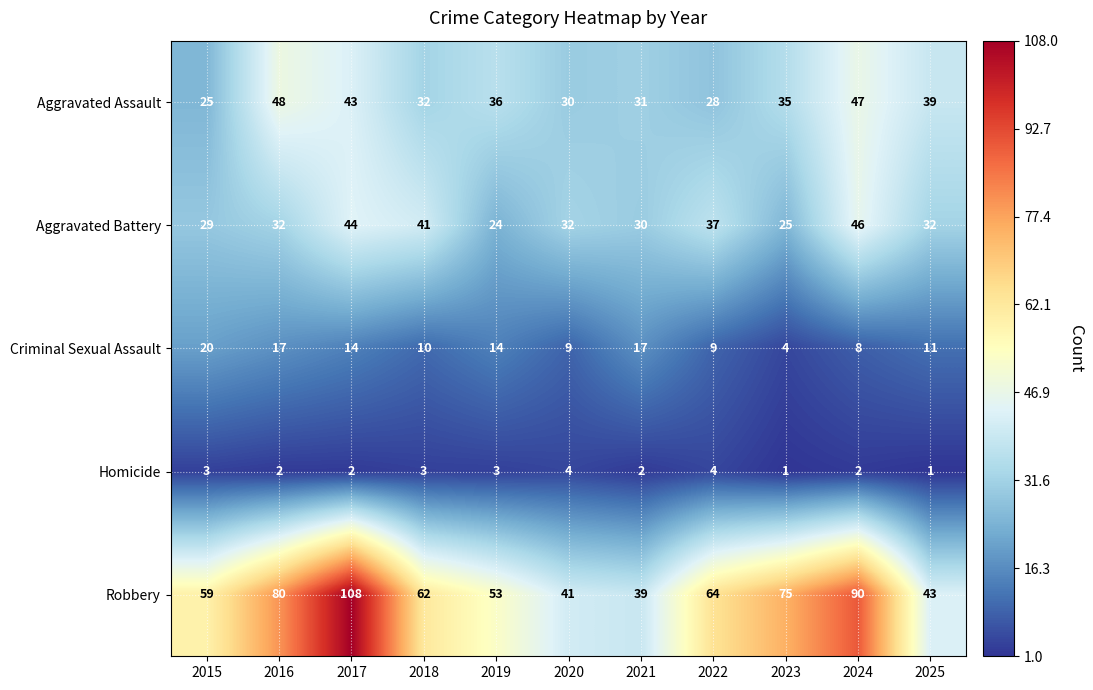

What is the spread (max minus min) of values at 2015?

56